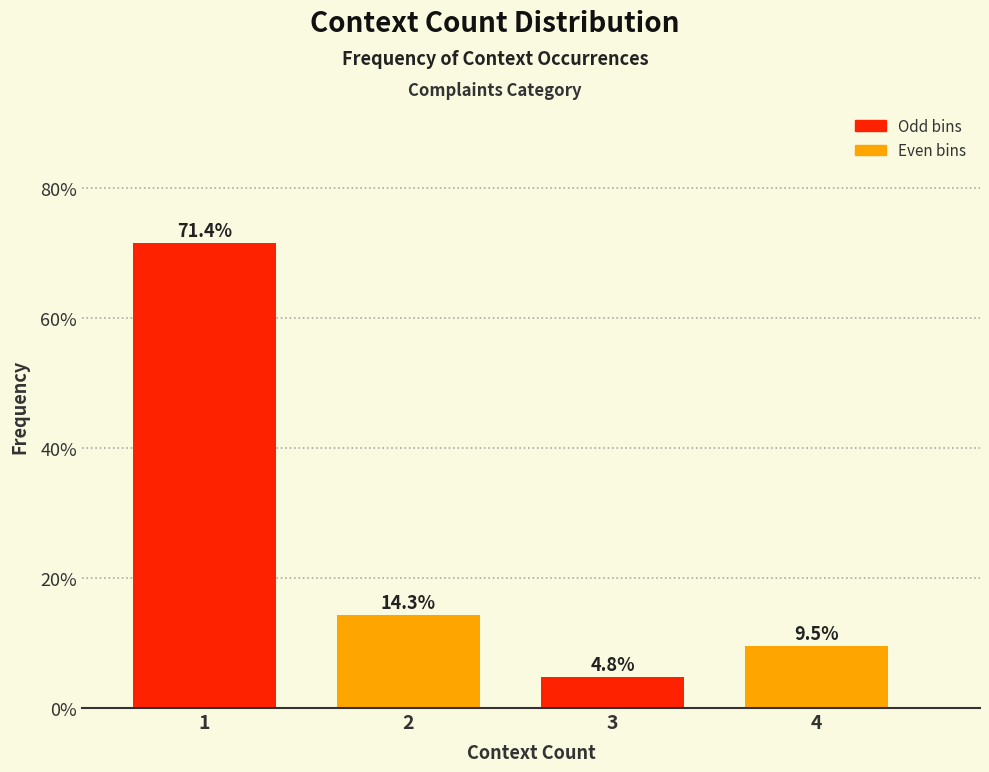

Are the bars horizontal?

No